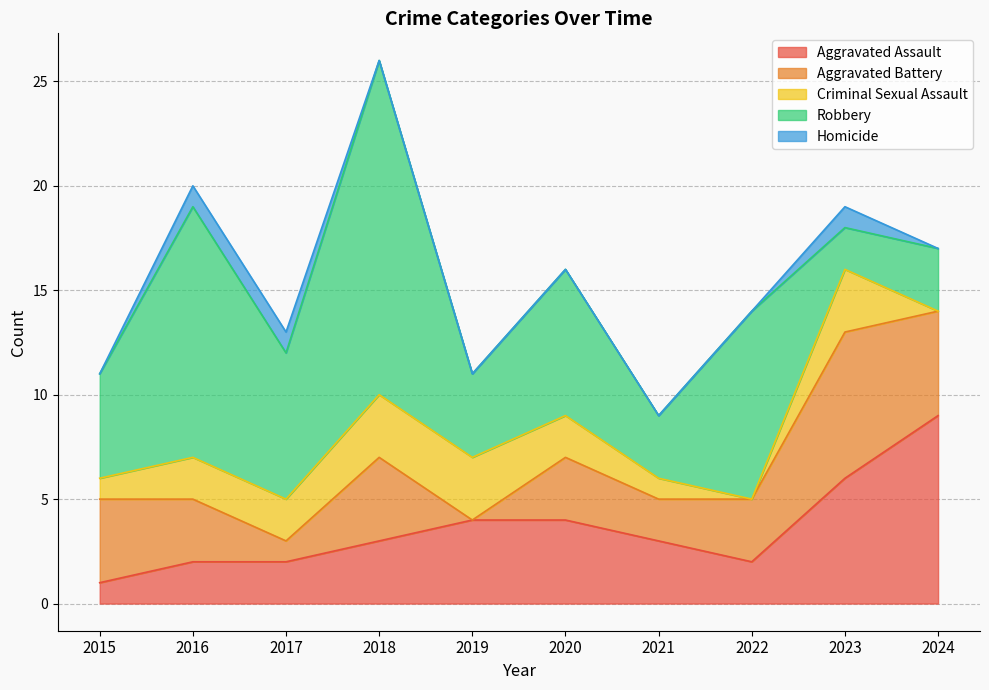

At which label is Homicide closest to 0?

2015